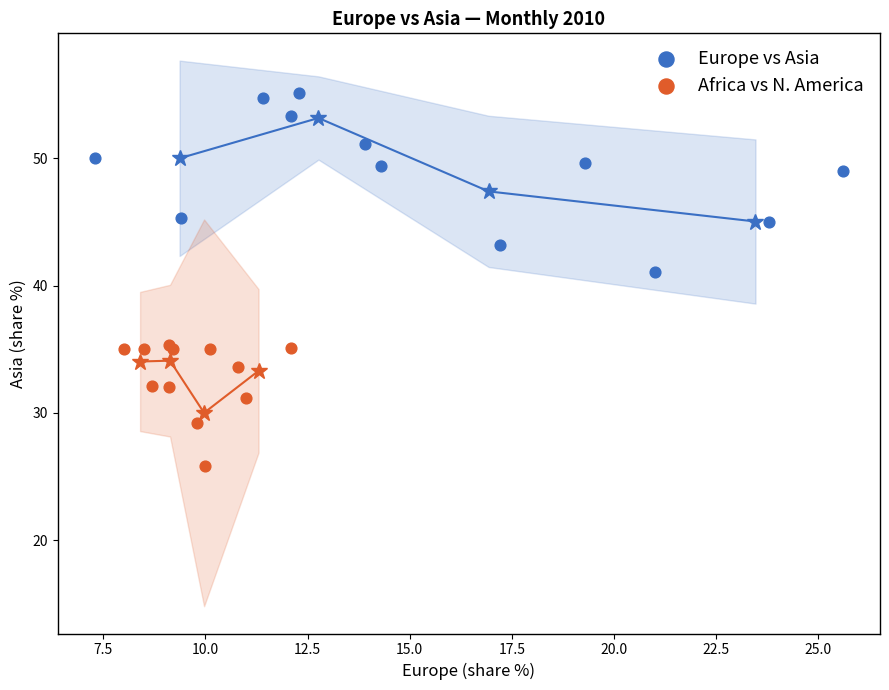

Which series has the widest spread of Y values?

Europe vs Asia